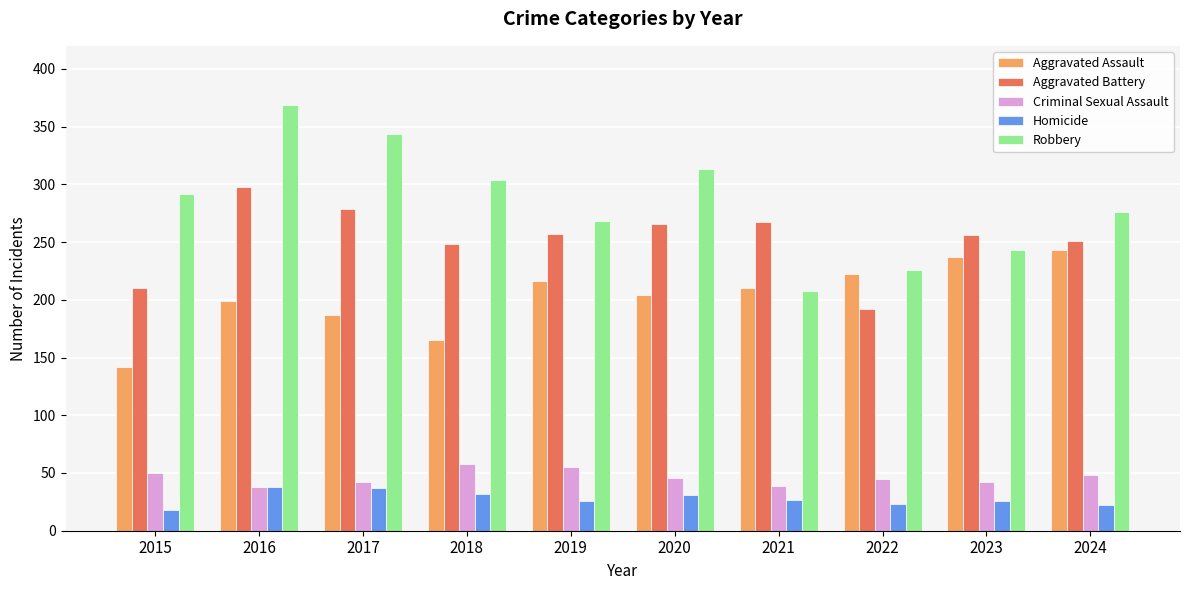

At 2015, list the series in order from largest to smallest.

Robbery, Aggravated Battery, Aggravated Assault, Criminal Sexual Assault, Homicide